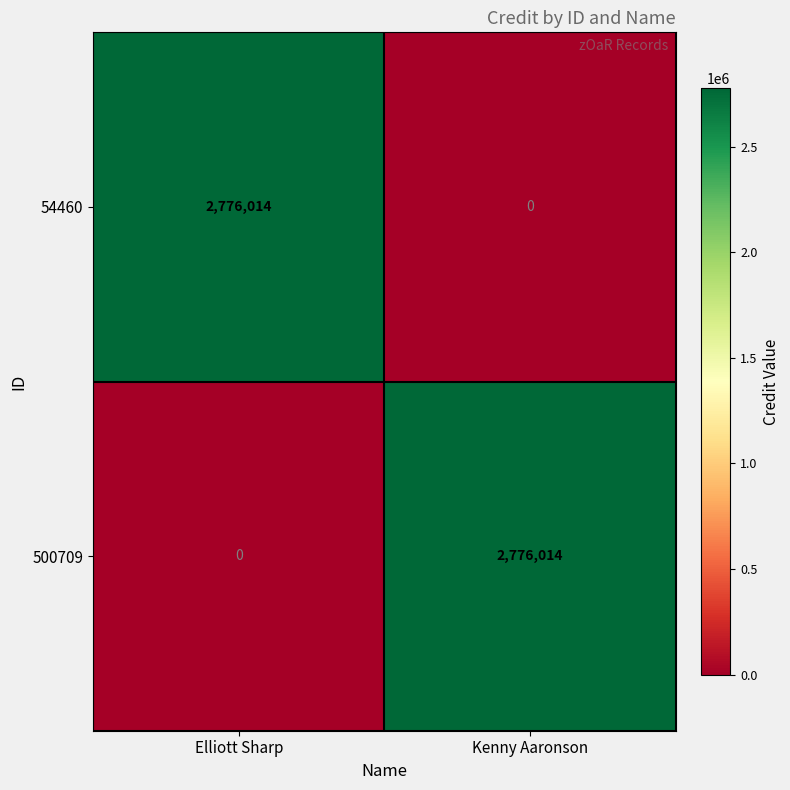

What is the maximum value shown in the chart?

2776014